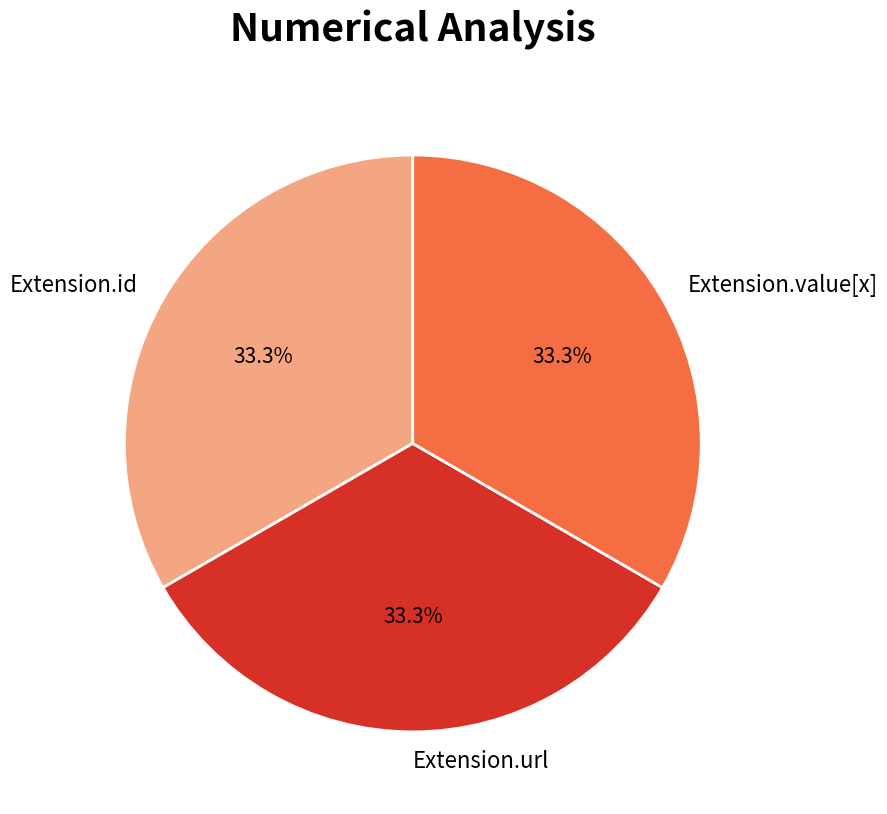

What is the total percentage of Extension.url and Extension.id?

66.7%